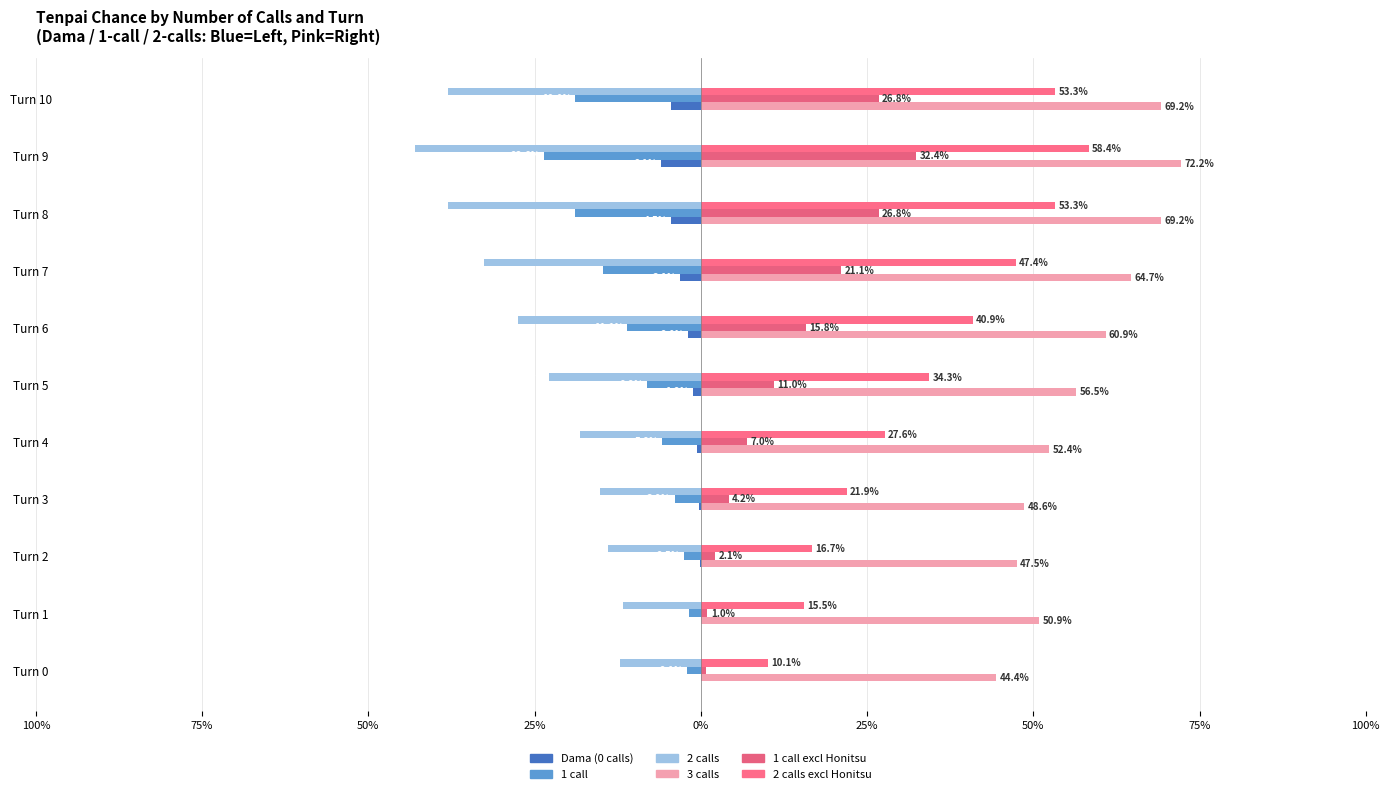

What is the smallest value displayed?

-43.0